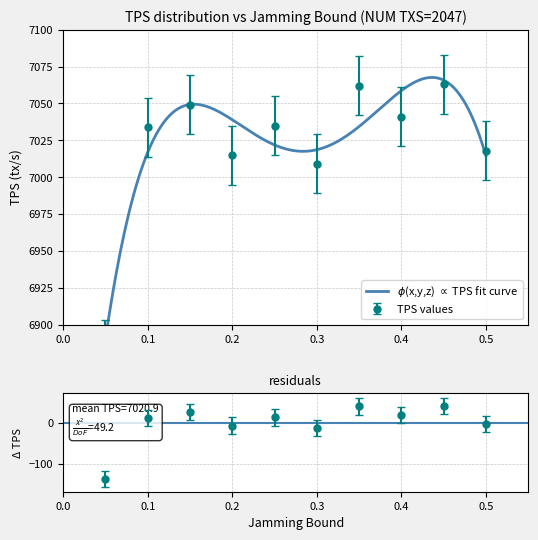

Between 0.05 and 0.45, which series saw the biggest shift?

TPS